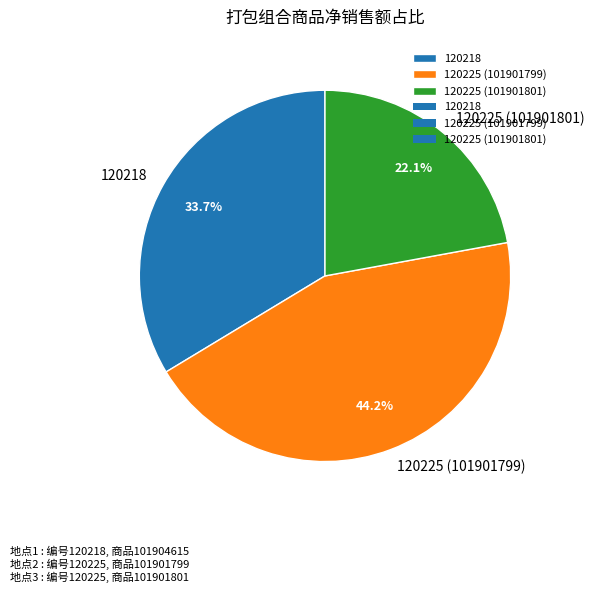

Does 120218 represent more than half of the total?

No